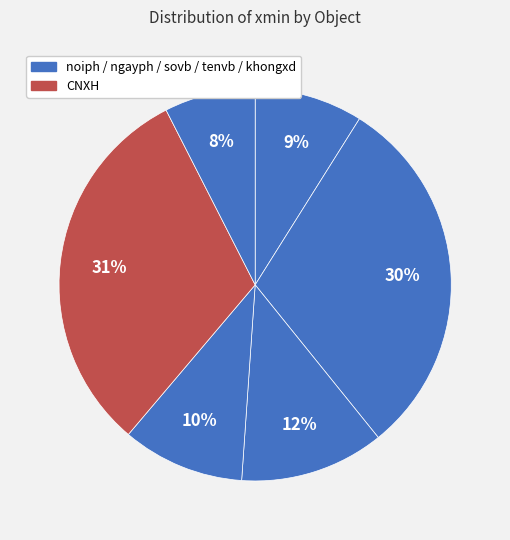

How many segments does this pie chart have?

6